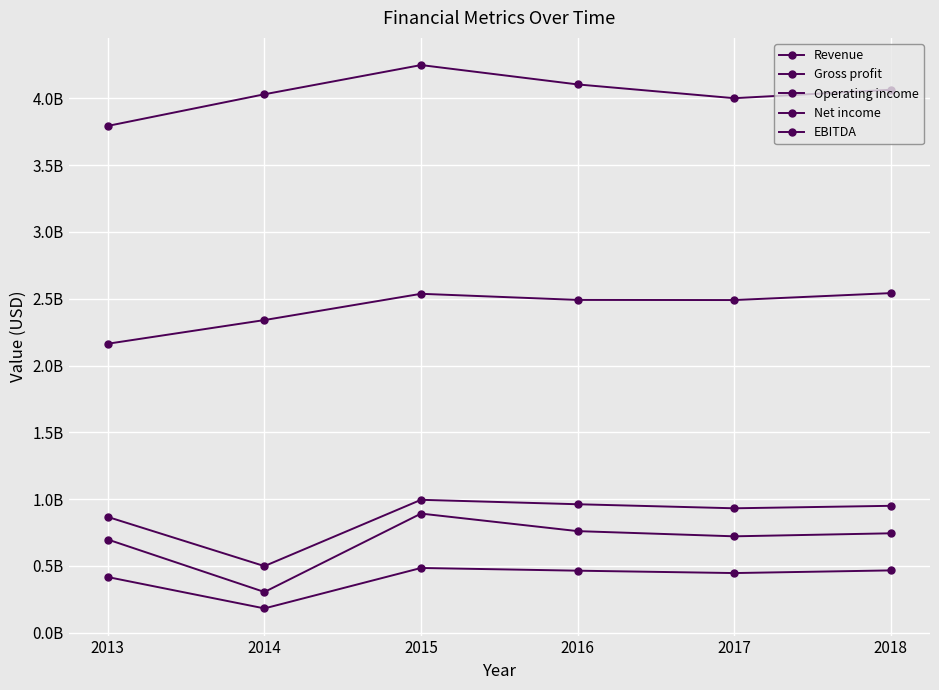

Does the chart have visible grid lines?

Yes